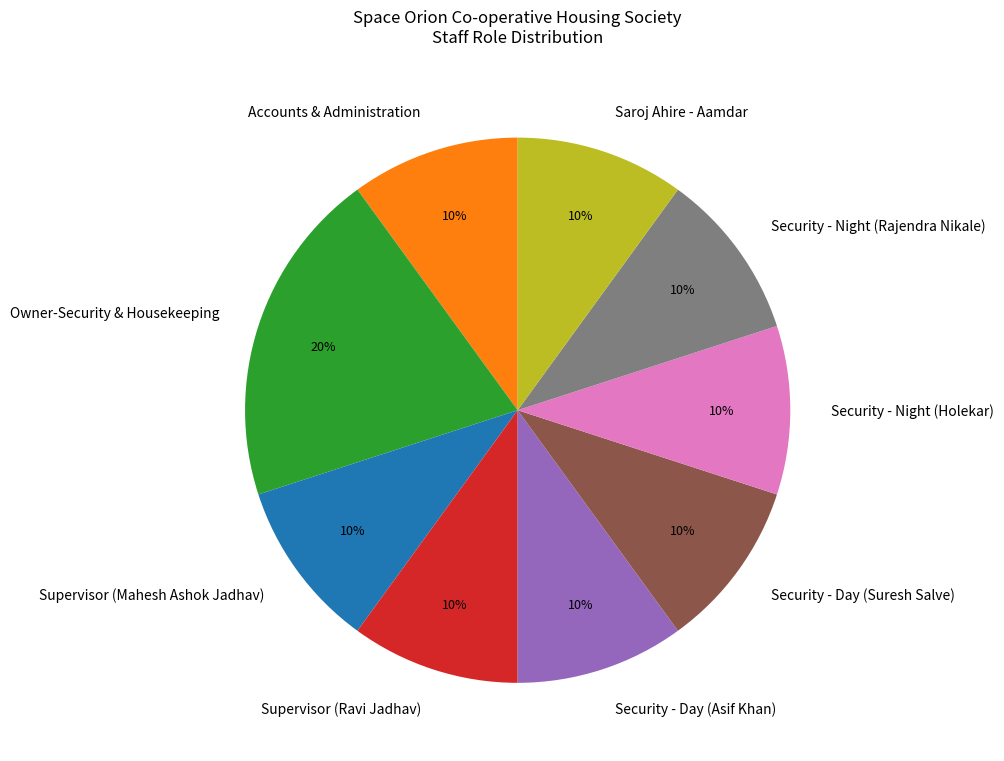

To the nearest percent, what is the average slice percentage?

11%